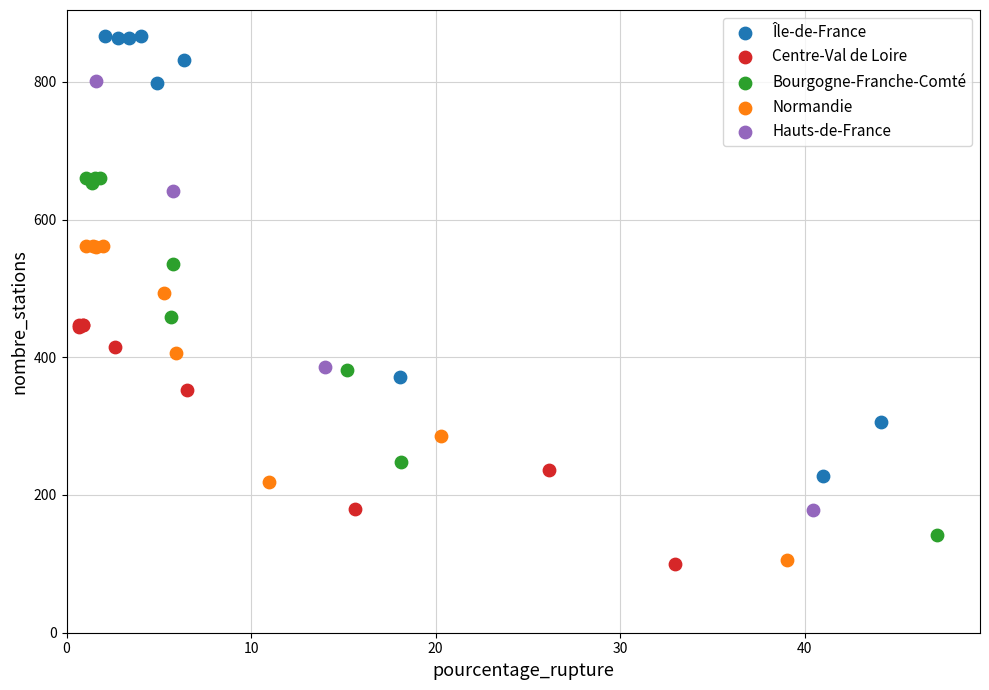

Which series contains the highest Y value?

Île-de-France